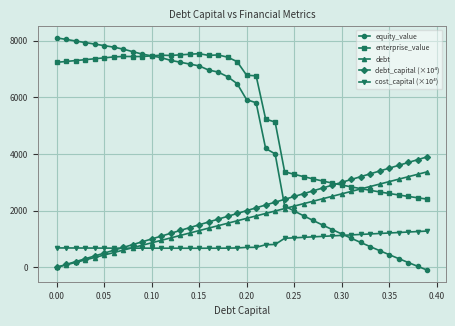

What is the difference between the maximum and second lowest values in the equity_value series?

8065.0